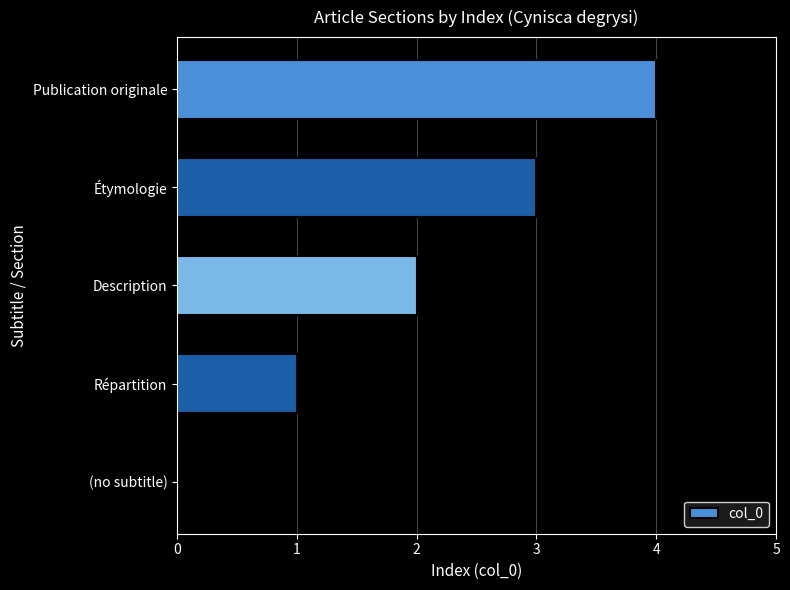

The value at Étymologie is 4. True or false?

False